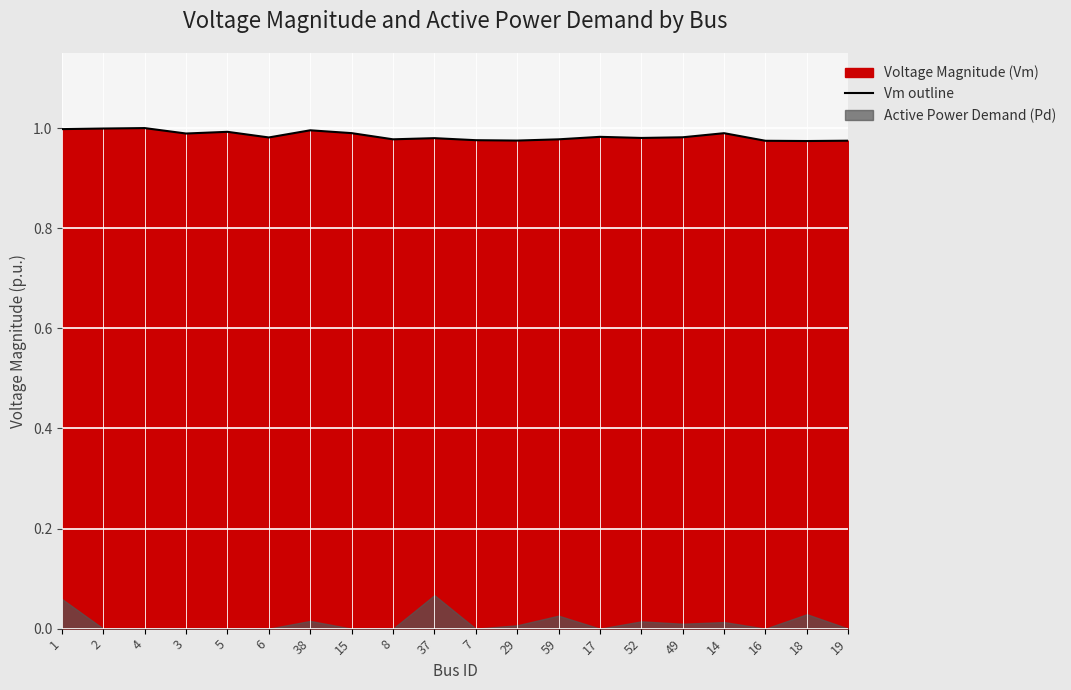

Which category has the lowest value across all series?

18